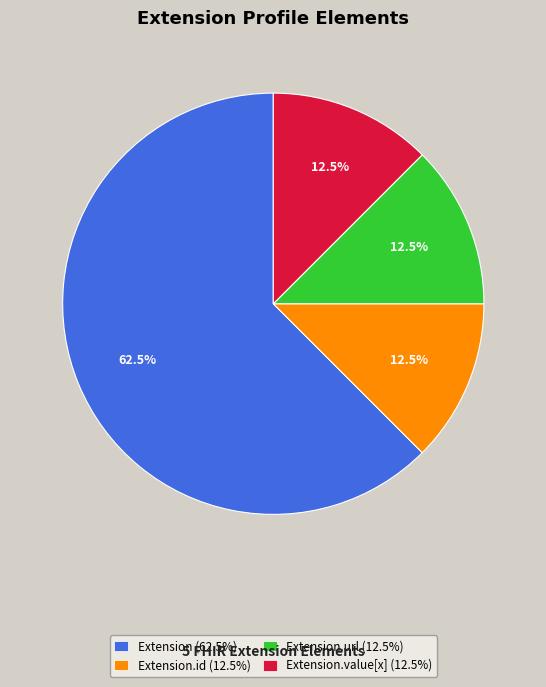

Which category has the biggest portion of the pie?

Extension (62.5%)